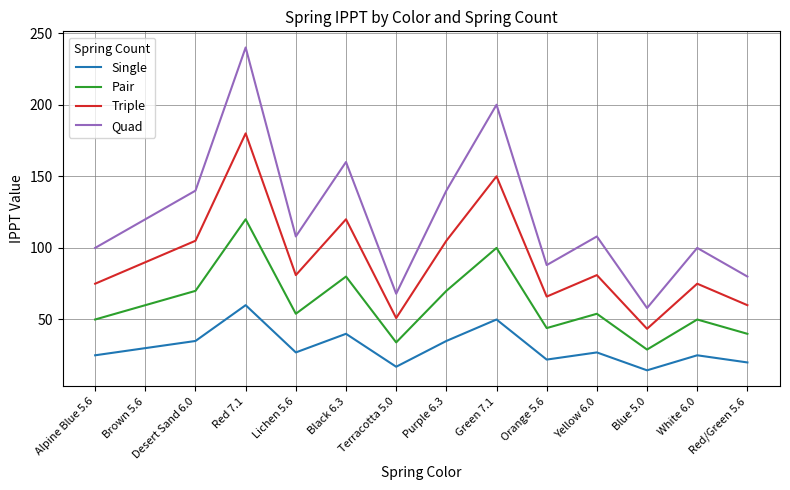

What is the average value of the Pair series?

61.1